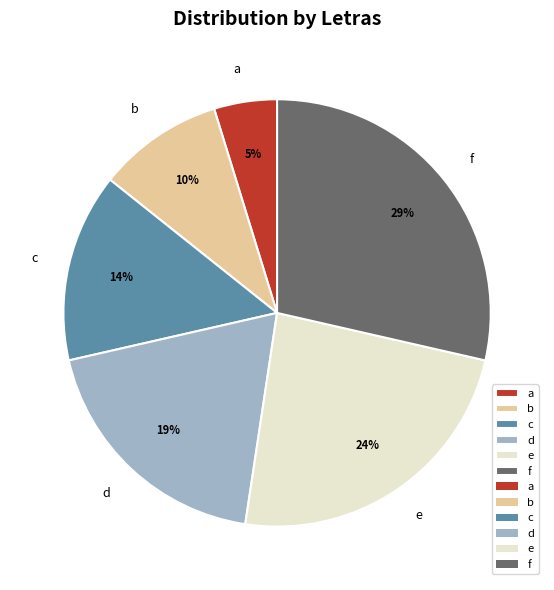

True or false: d accounts for 32% of the total.

False